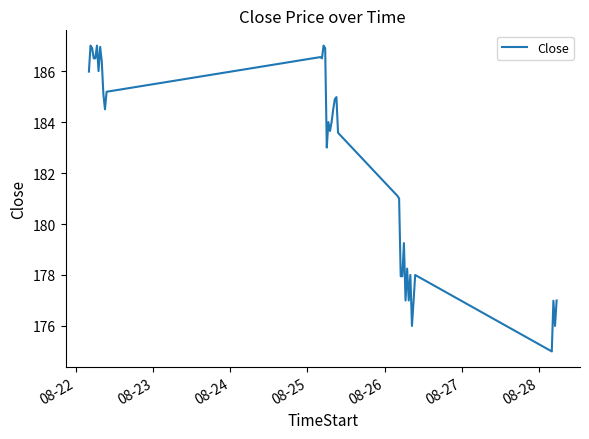

What is the difference between the maximum and minimum values?

12.0